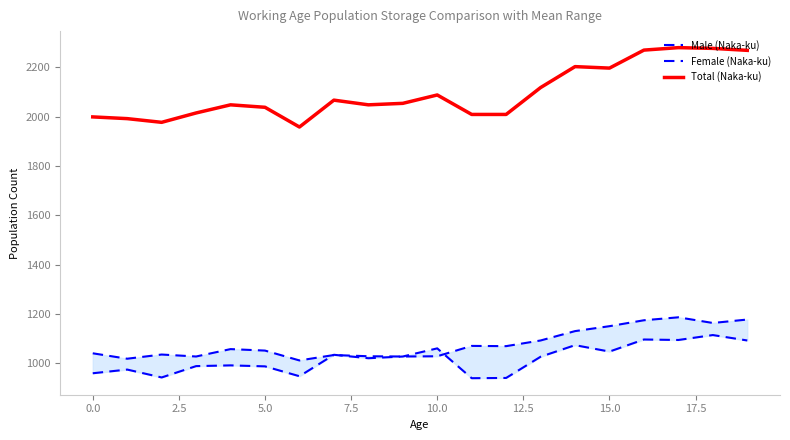

True or false: Male (Naka-ku) and Total (Naka-ku) intersect in this chart.

False